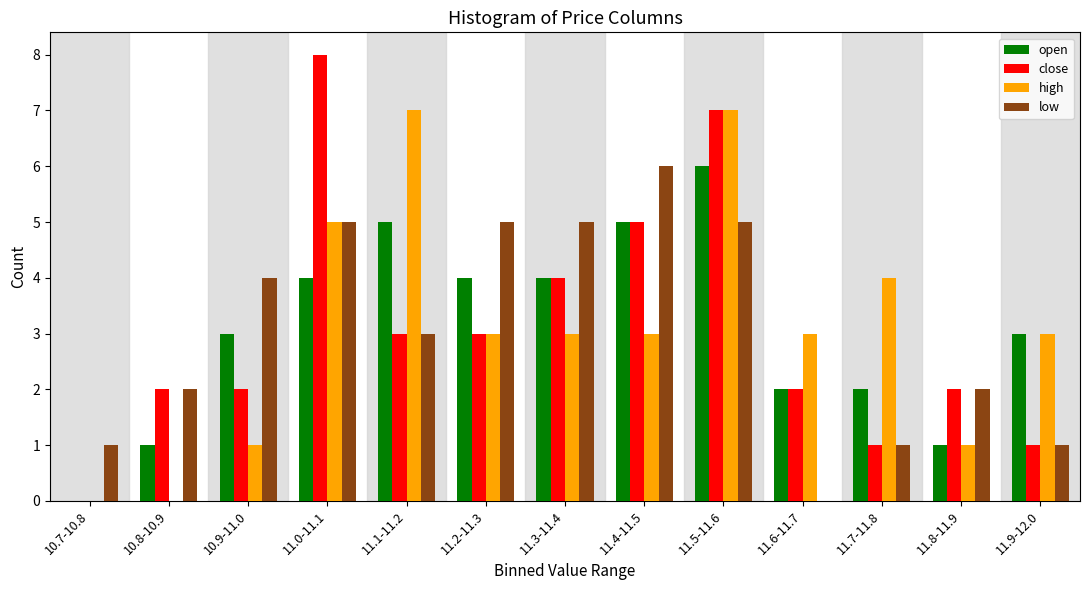

The low series shows 2 at 10.8-10.9. True or false?

True